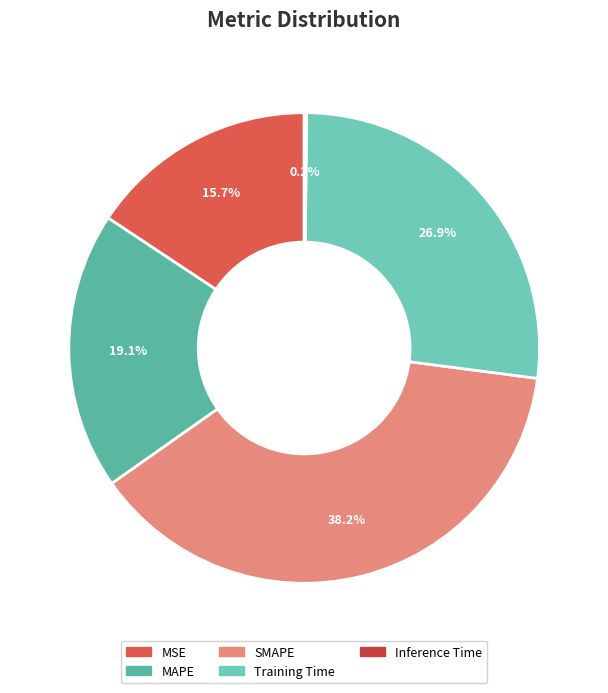

Is there a majority slice in this chart?

No